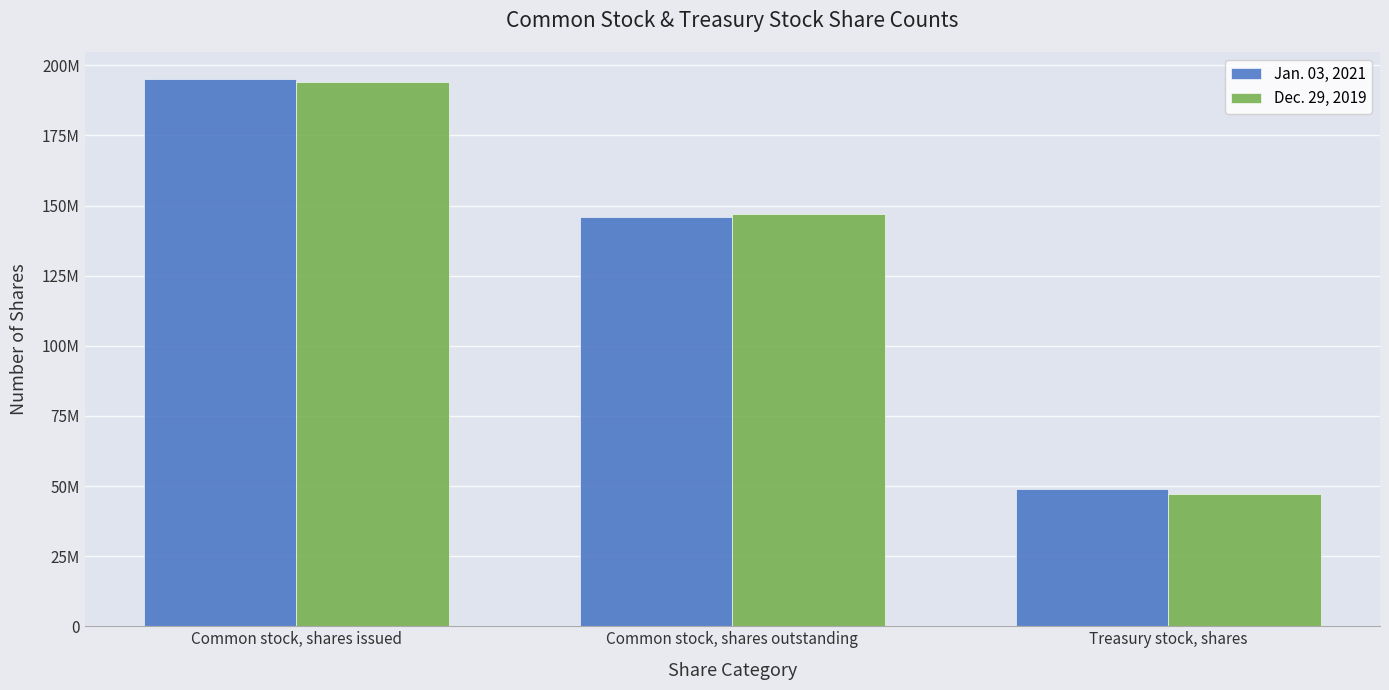

Between Common stock, shares issued and Common stock, shares outstanding, which series saw the biggest shift?

Jan. 03, 2021